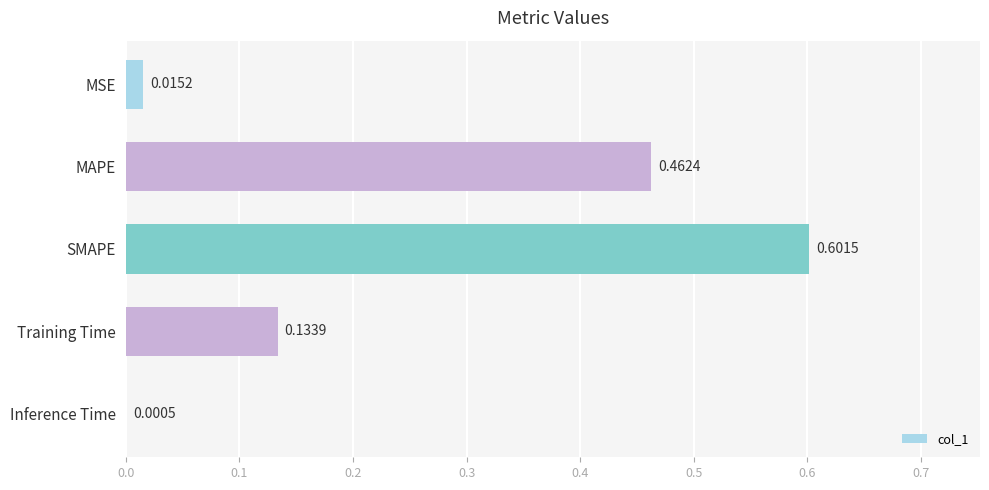

Which category has the highest value across all series?

SMAPE